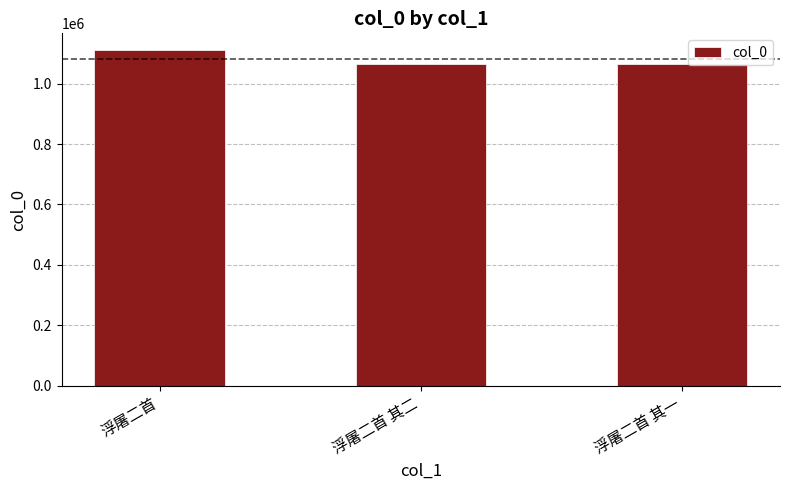

What is the ratio of the value at 浮屠二首 其二 to the value at 浮屠二首?

1.0